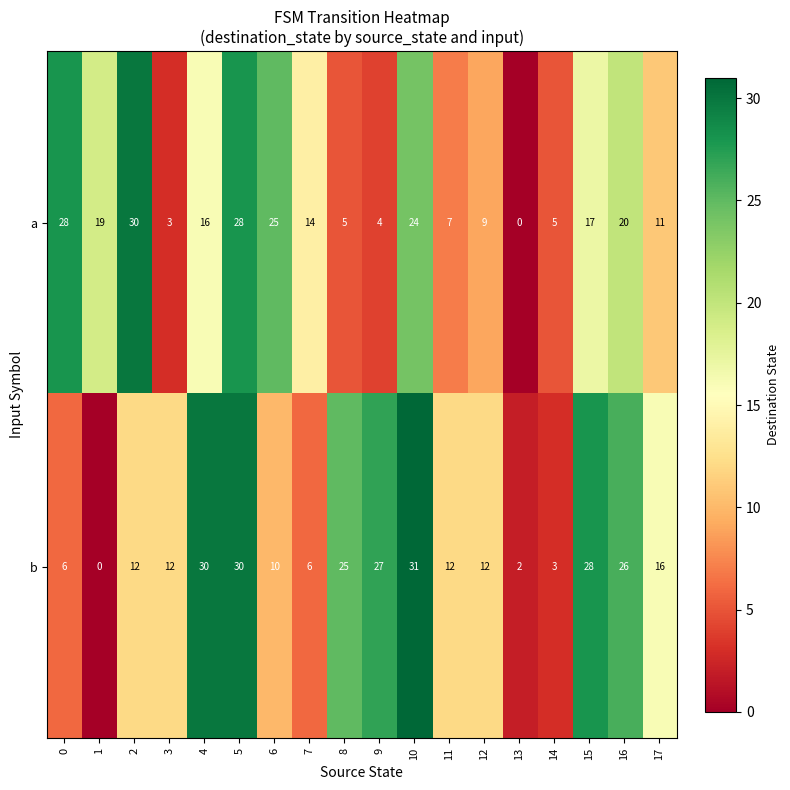

What is the difference between the a values at 17 and 8?

6